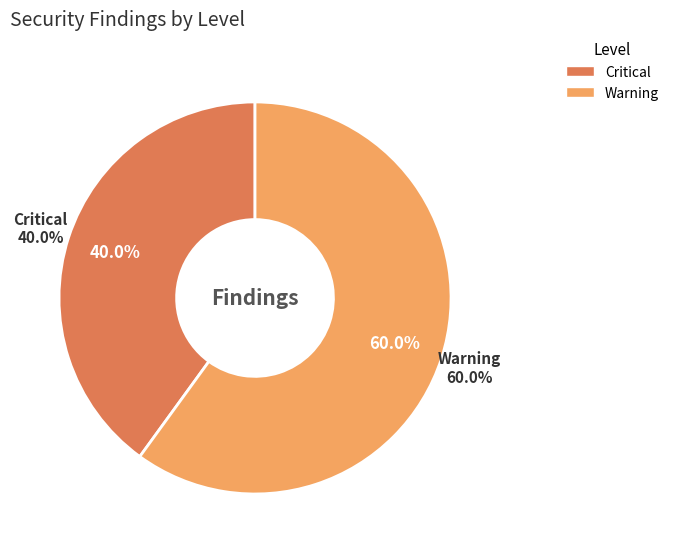

Does Warning represent more than half of the total?

Yes